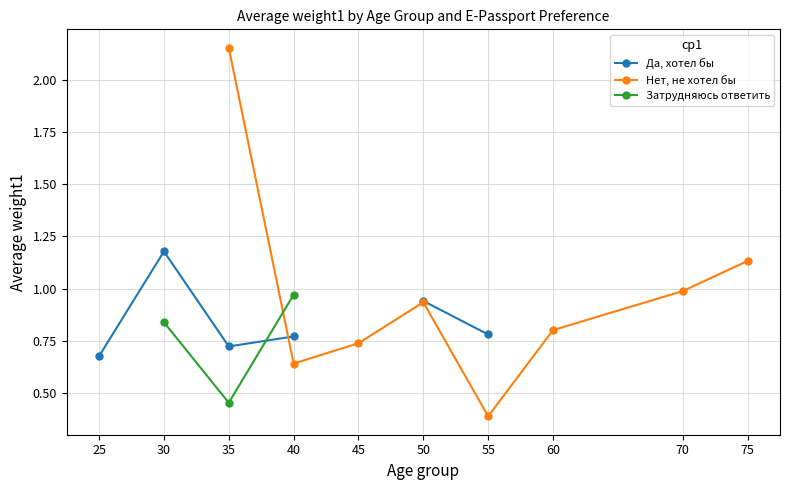

What is the sum of the Нет, не хотел бы values at 50 and 75?

2.1